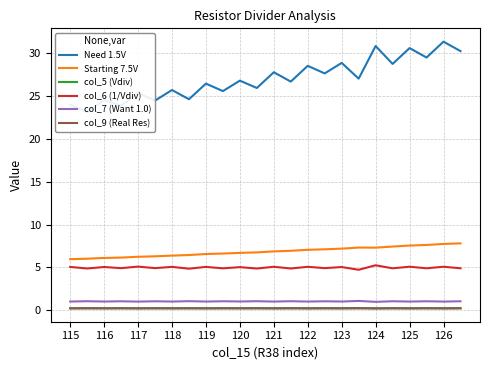

Which series changed the most between 120 and 123?

Need 1.5V